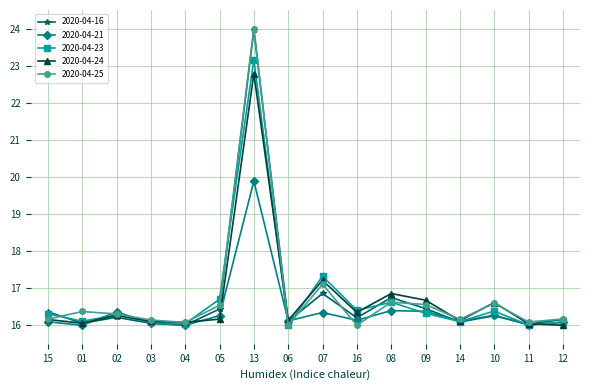

What are all the series names shown in the legend?

2020-04-16, 2020-04-21, 2020-04-23, 2020-04-24, 2020-04-25